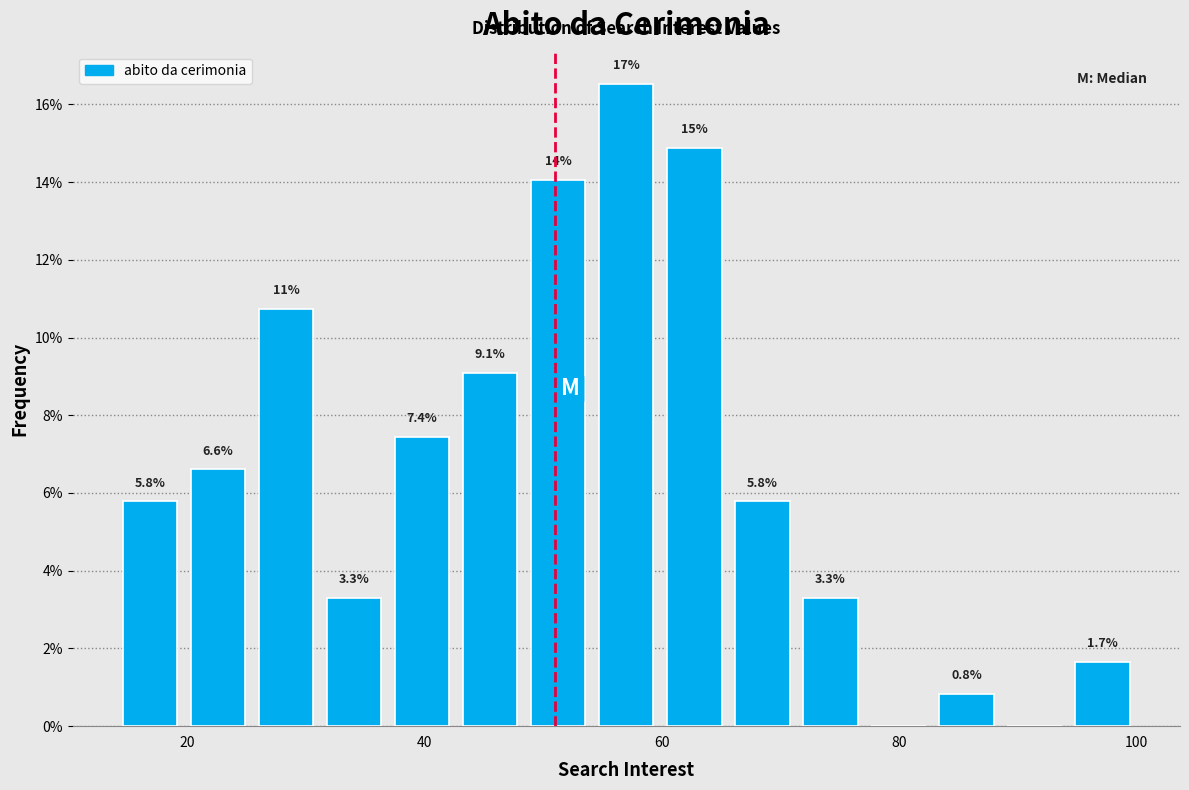

Around what value on the x-axis is the tallest bar? Give the approximate position of its centre, as read against the axis.

58